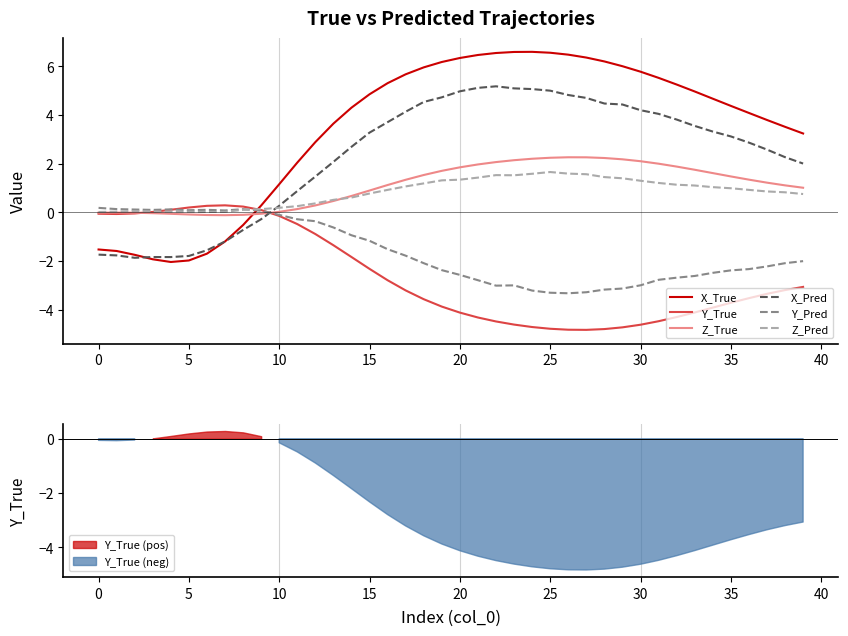

What is the label of the 18th point from the left?

17